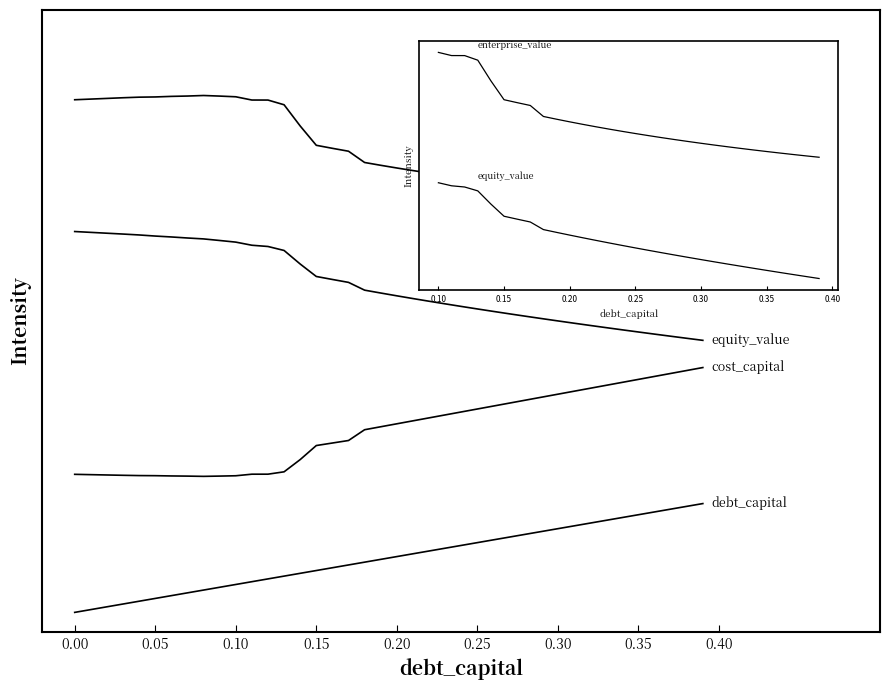

Is this an area chart (filled region under the line)?

No